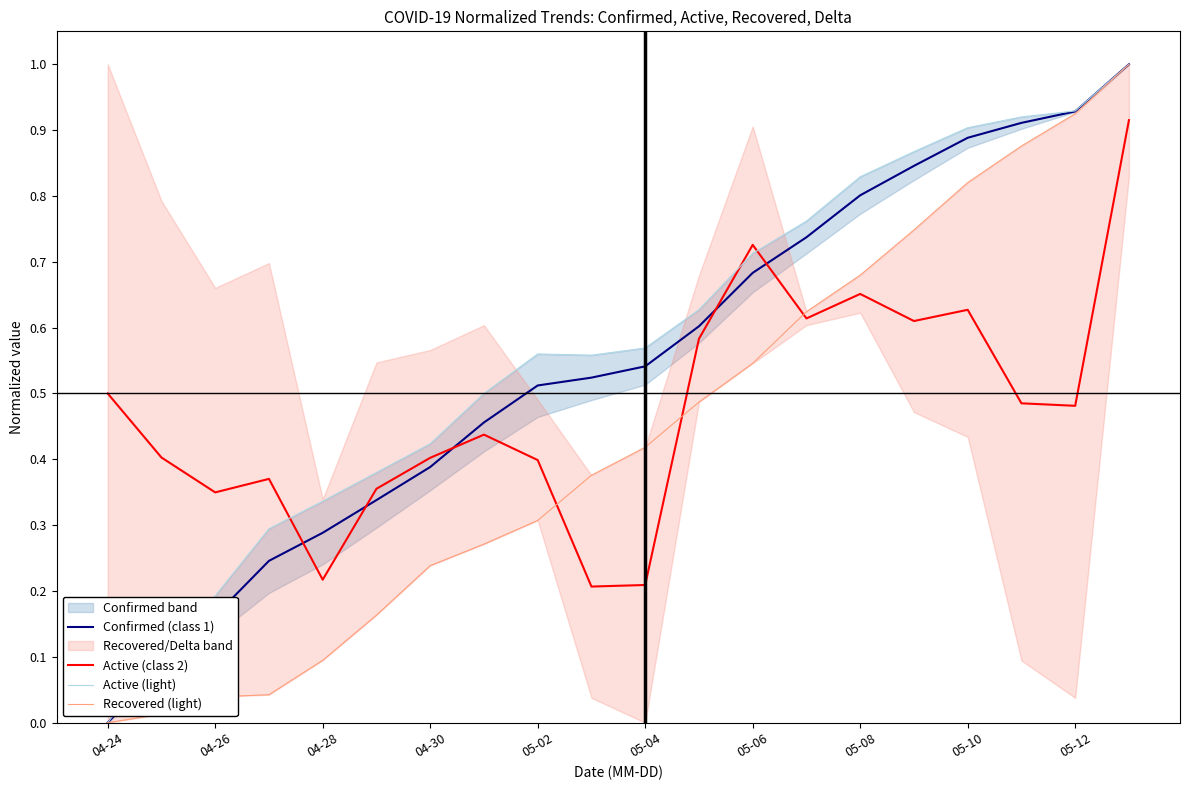

At which category does the chart reach its minimum across all series?

04-24